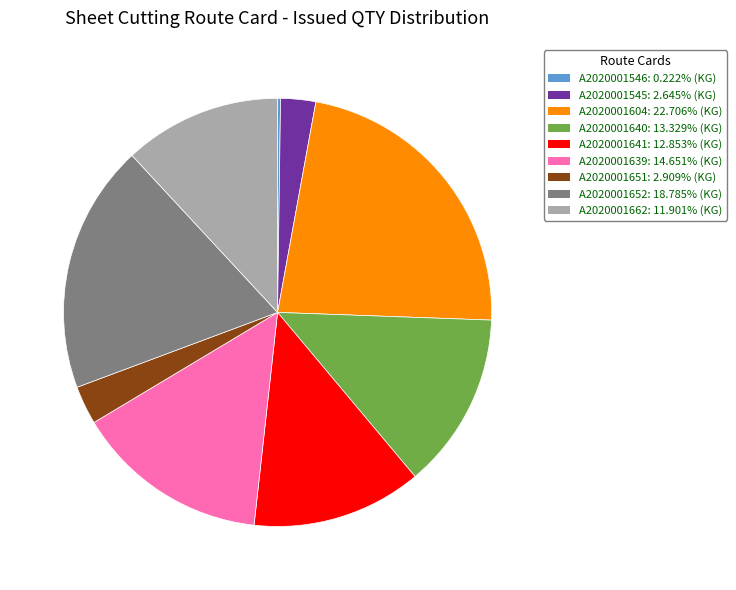

Is the sum of A2020001640 and A2020001652 greater than half?

No